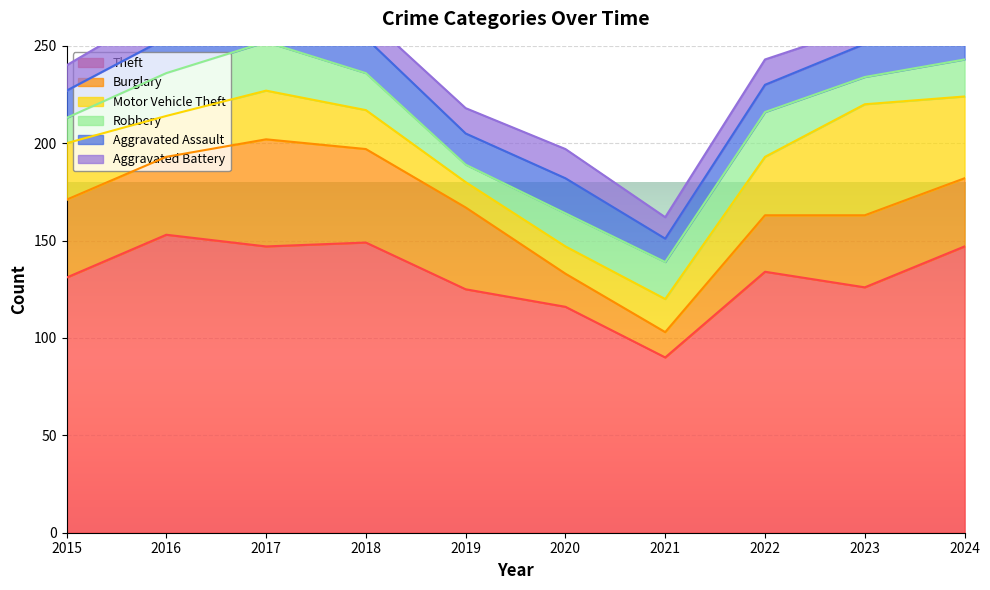

Between 2016 and 2017, which series saw the biggest shift?

Burglary